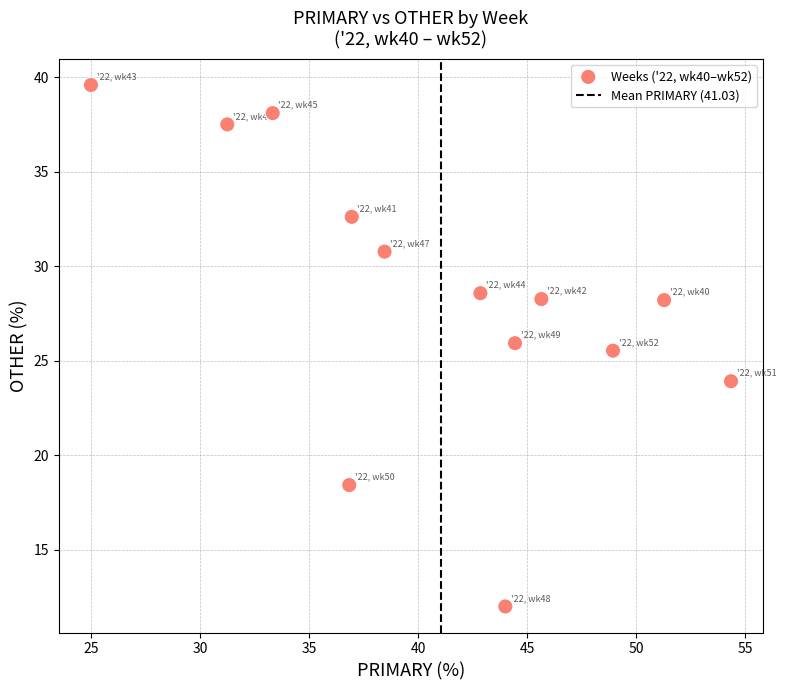

What is the range of Y values (max minus min)?

27.6